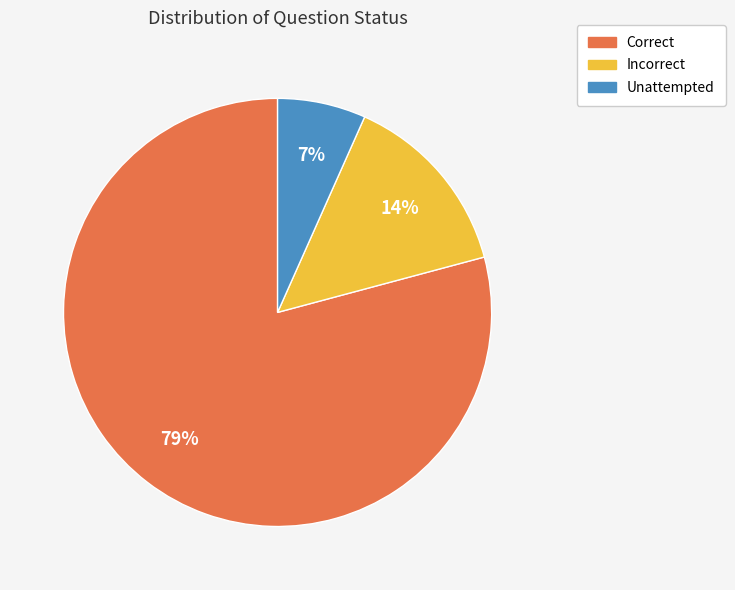

How many slices are in this pie chart?

3